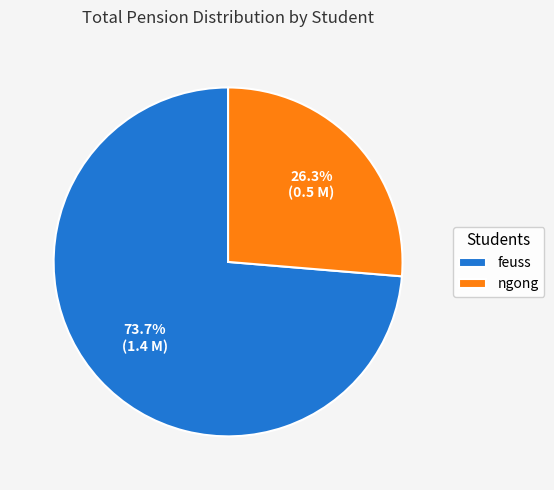

Which category has the smallest portion of the pie?

ngong